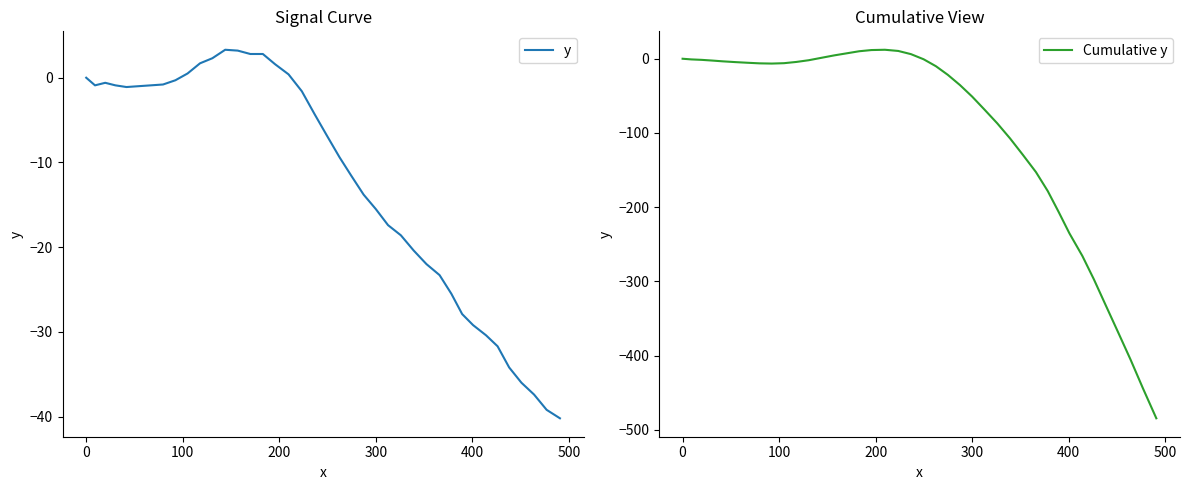

Reading left to right, list all the values displayed in this chart.

y: 0.0	-0.9	-0.6	-0.9	-1.1	-1.0	-0.9	-0.8	-0.3	0.5	1.7	2.3	3.3	3.2	2.8	2.8	1.6	0.4	-1.6	-4.3	-6.9	-9.4	-11.6	-13.8	-15.5	-17.4	-18.6	-20.4	-22.0	-23.3	-25.5	-27.9	-29.2	-30.4	-31.7	-34.2	-36.0	-37.4	-39.2	-40.2
Cumulative y: 0.0	-0.9	-1.5	-2.4	-3.5	-4.5	-5.4	-6.2	-6.5	-6.0	-4.3	-2.0	1.3	4.5	7.3	10.1	11.7	12.1	10.5	6.2	-0.7	-10.1	-21.7	-35.5	-51.0	-68.4	-87.0	-107.4	-129.4	-152.7	-178.2	-206.1	-235.3	-265.7	-297.4	-331.6	-367.6	-405.0	-444.2	-484.4